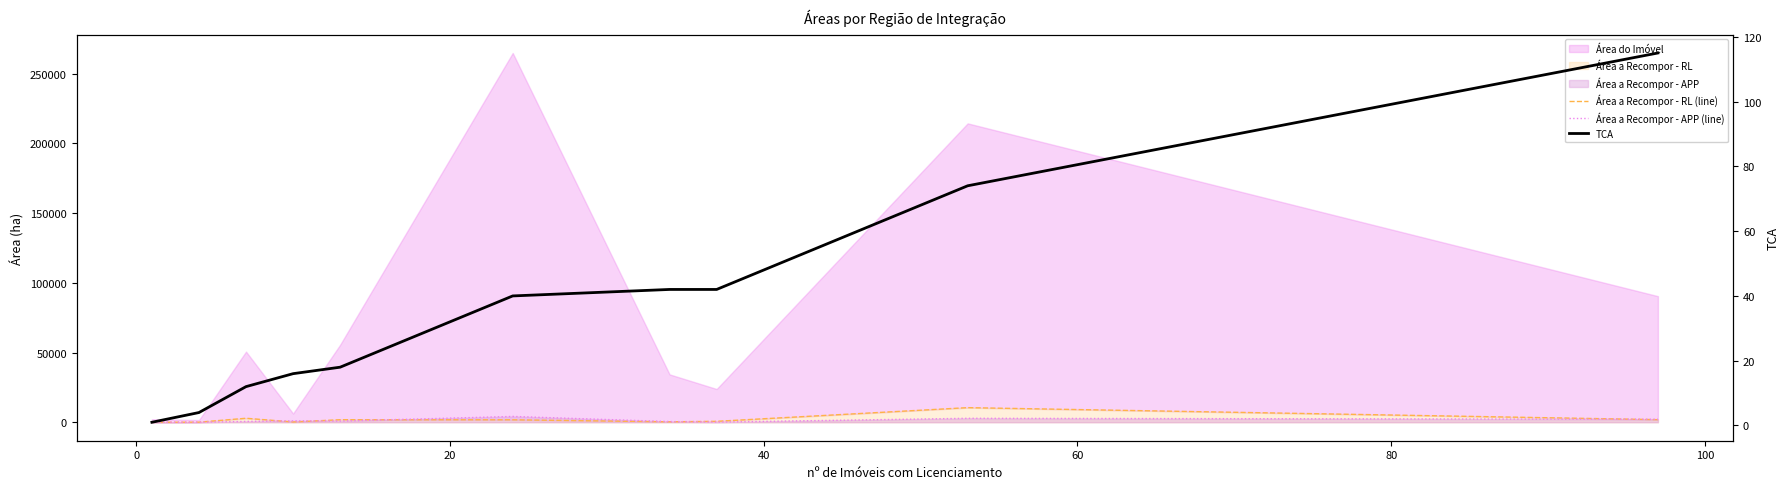

What is the highest value of the TCA series?

115.0